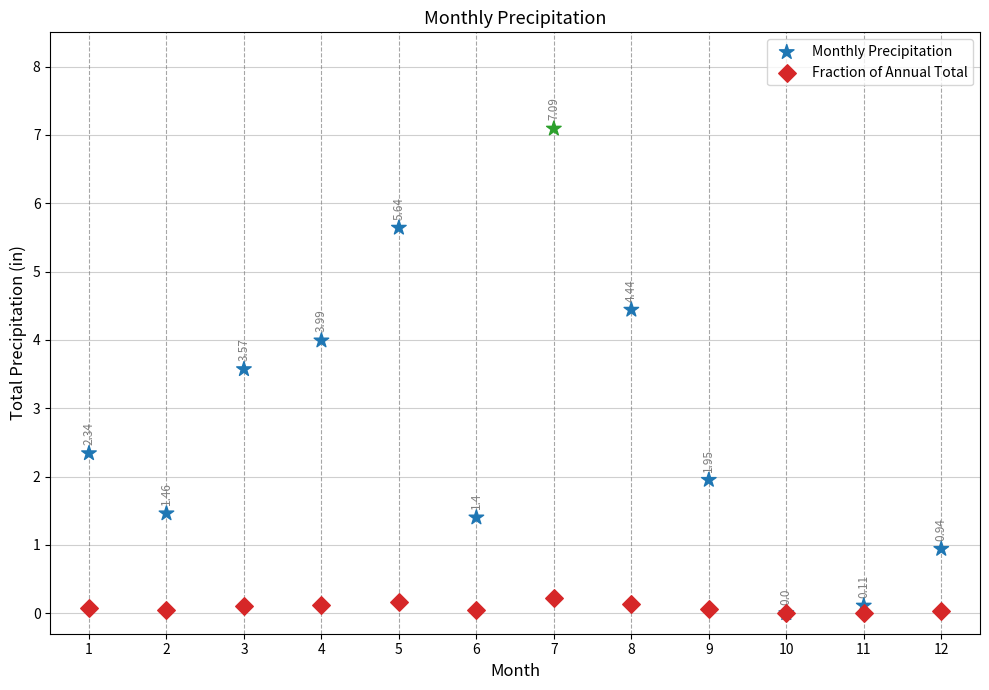

What are all the series names shown in the legend?

Monthly Precipitation, Fraction of Annual Total